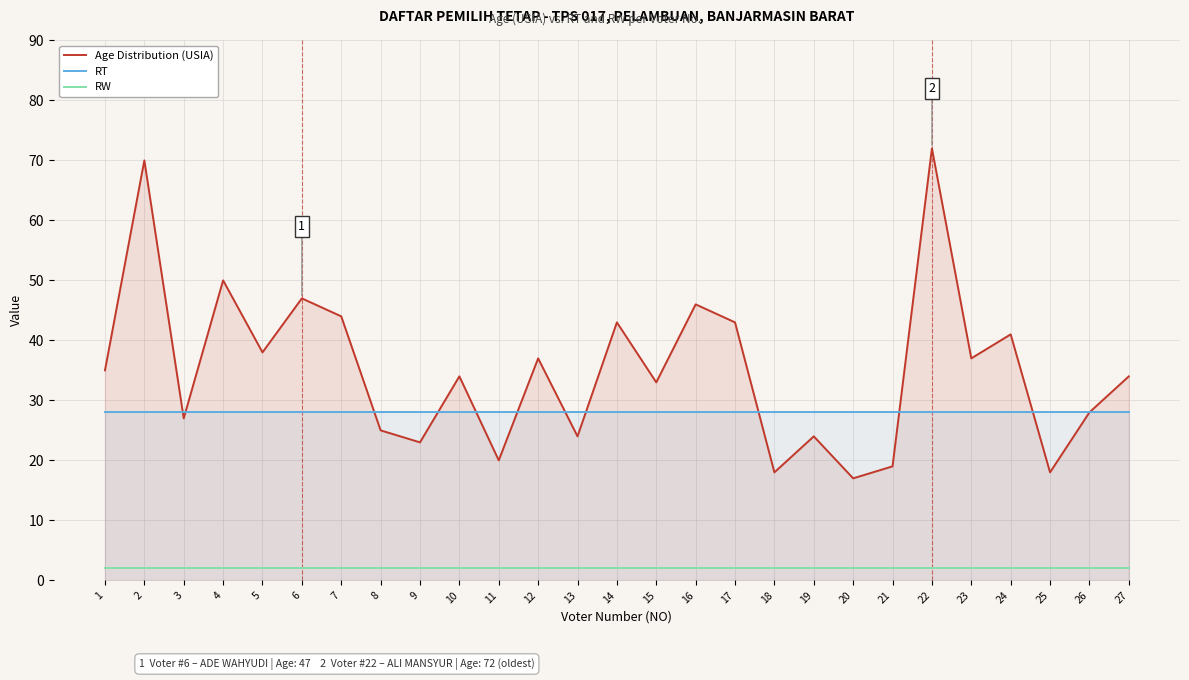

What is the difference between the maximum and minimum values in the Age Distribution (USIA) series?

55